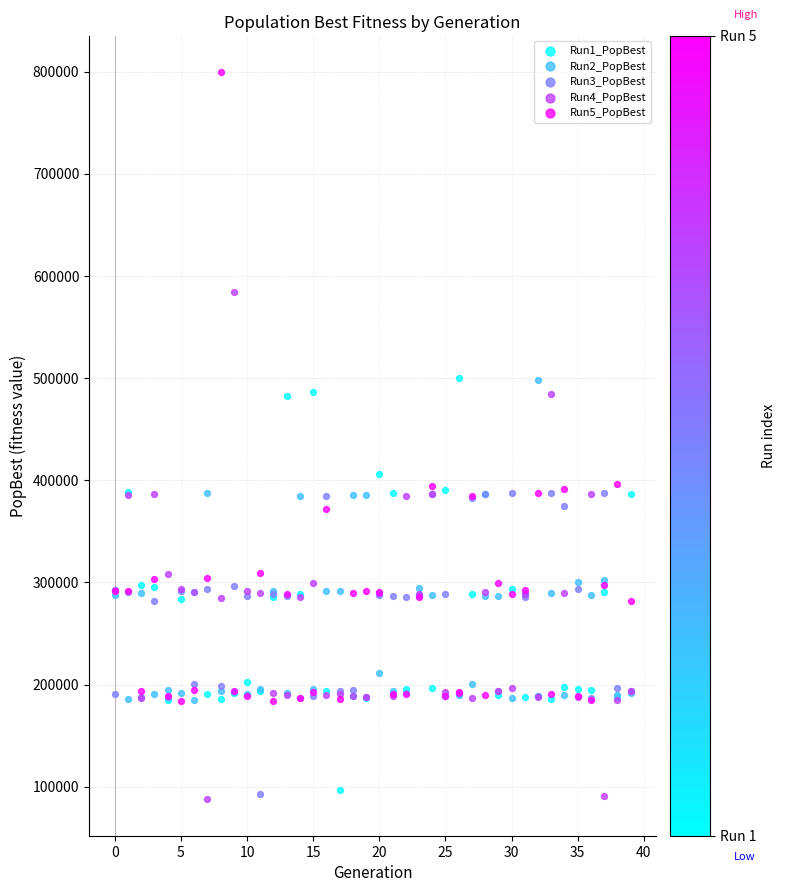

Which series contains the highest Y value?

Run5_PopBest